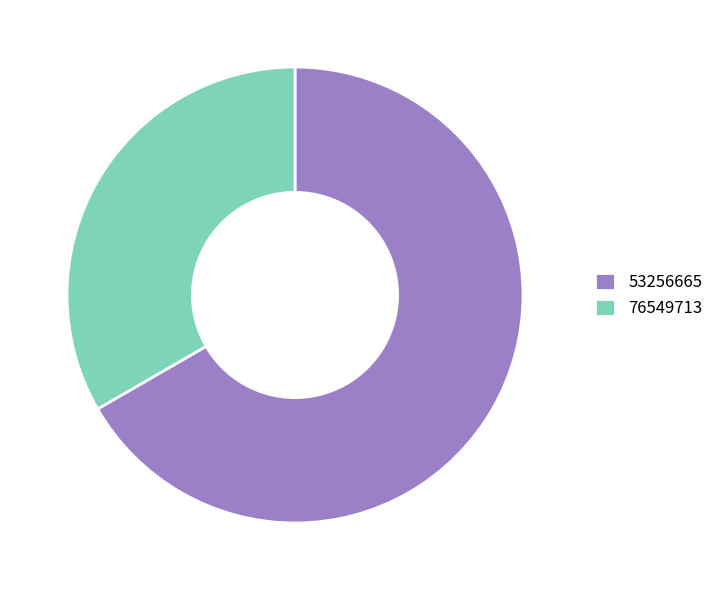

Is there any slice that represents more than half of the pie?

Yes